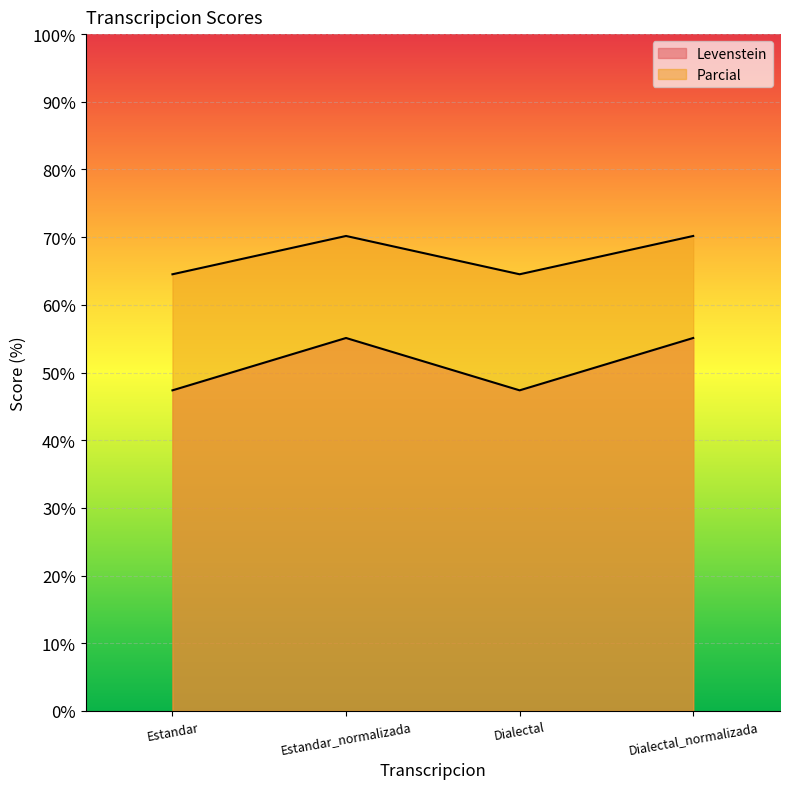

The Levenstein series shows 55.1 at Dialectal_normalizada. True or false?

True